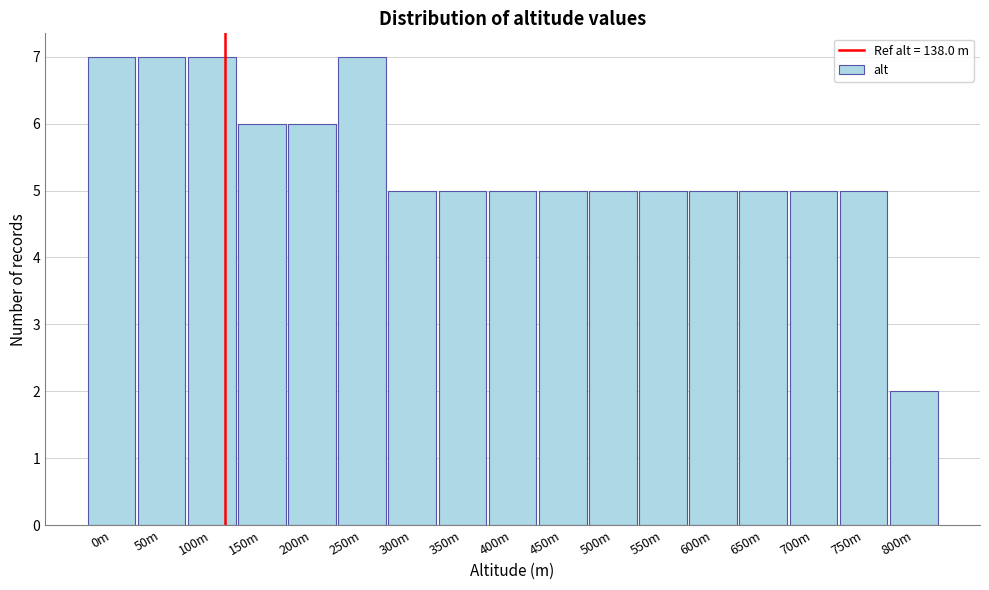

Reading right to left, transcribe all the data shown in this chart.

2	5	5	5	5	5	5	5	5	5	5	7	6	6	7	7	7